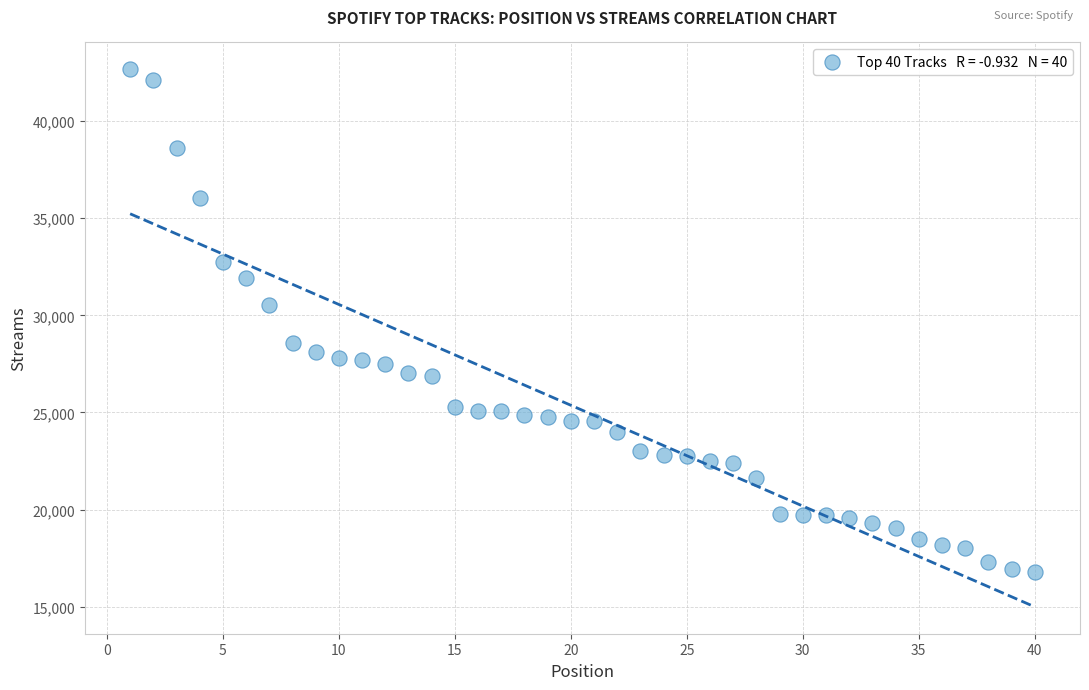

What is the range of X values (max minus min)?

39